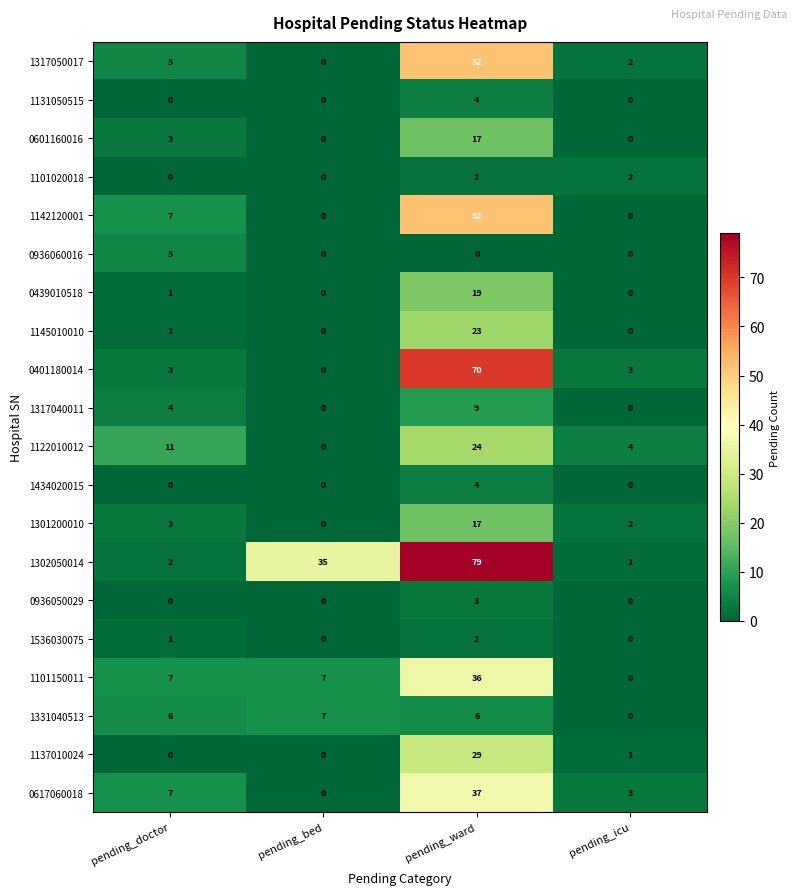

What is the spread (max minus min) of values at pending_doctor?

11